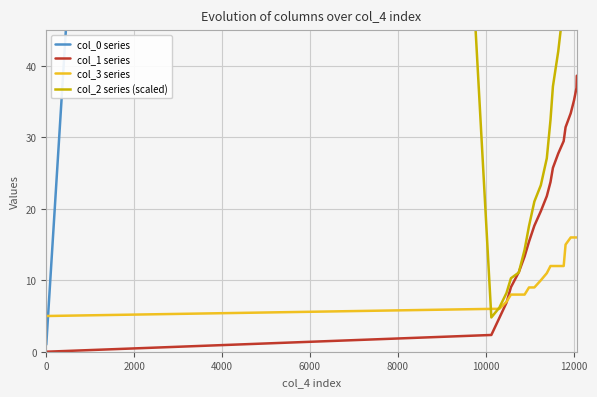

True or false: col_0 series and col_1 series intersect in this chart.

False